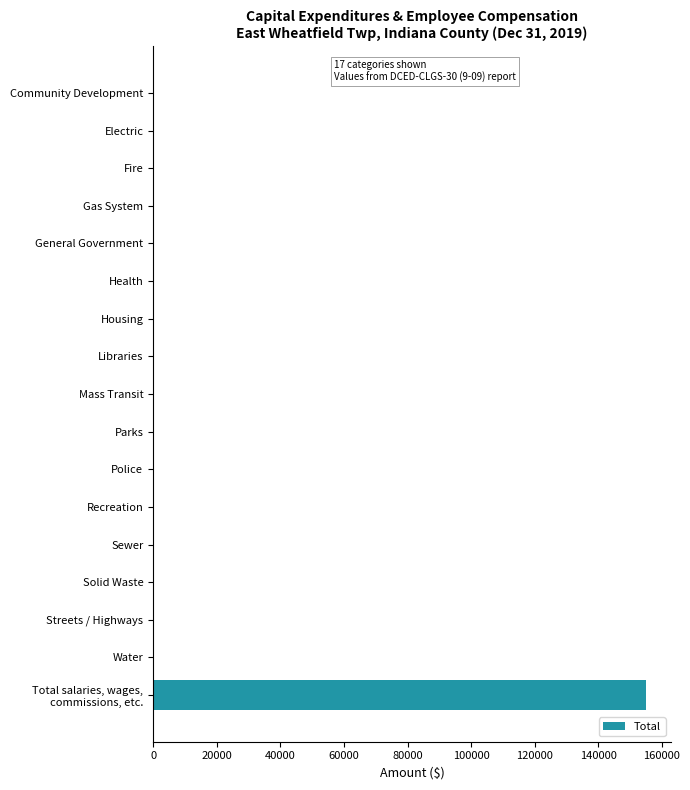

How many data points are above 0?

1